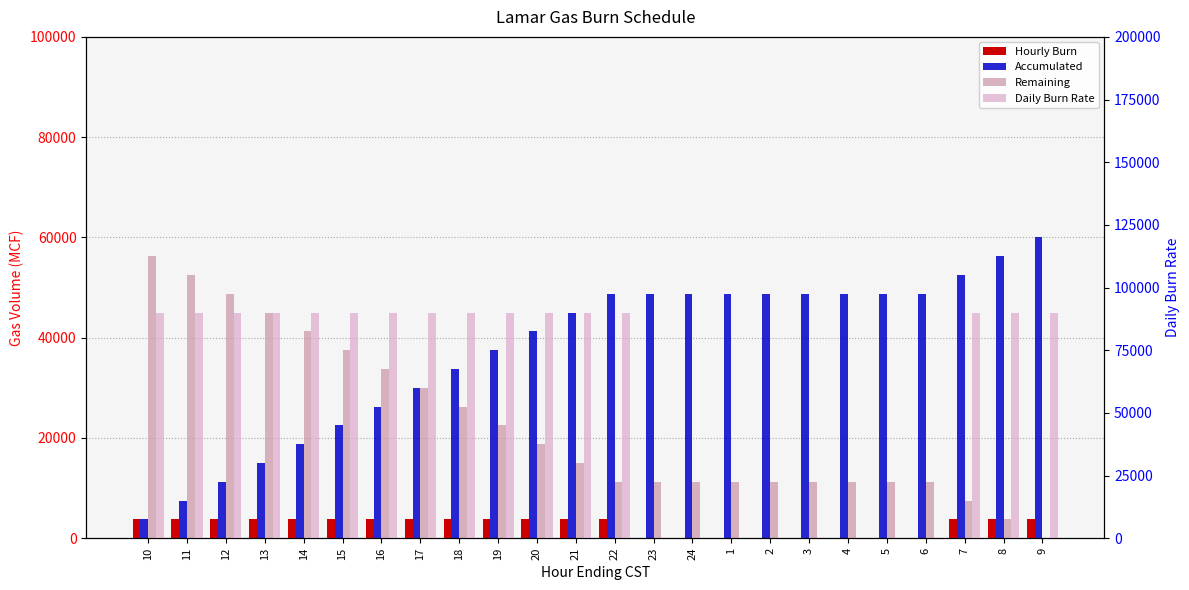

Reading right to left, list all the values displayed in this chart.

Hourly Burn: 9=3750	8=3750	7=3750	6=0	5=0	4=0	3=0	2=0	1=0	24=0	23=0	22=3750	21=3750	20=3750	19=3750	18=3750	17=3750	16=3750	15=3750	14=3750	13=3750	12=3750	11=3750	10=3750
Accumulated: 9=60000	8=56250	7=52500	6=48750	5=48750	4=48750	3=48750	2=48750	1=48750	24=48750	23=48750	22=48750	21=45000	20=41250	19=37500	18=33750	17=30000	16=26250	15=22500	14=18750	13=15000	12=11250	11=7500	10=3750
Remaining: 9=0	8=3750	7=7500	6=11250	5=11250	4=11250	3=11250	2=11250	1=11250	24=11250	23=11250	22=11250	21=15000	20=18750	19=22500	18=26250	17=30000	16=33750	15=37500	14=41250	13=45000	12=48750	11=52500	10=56250
Daily Burn Rate: 9=90000	8=90000	7=90000	6=0	5=0	4=0	3=0	2=0	1=0	24=0	23=0	22=90000	21=90000	20=90000	19=90000	18=90000	17=90000	16=90000	15=90000	14=90000	13=90000	12=90000	11=90000	10=90000